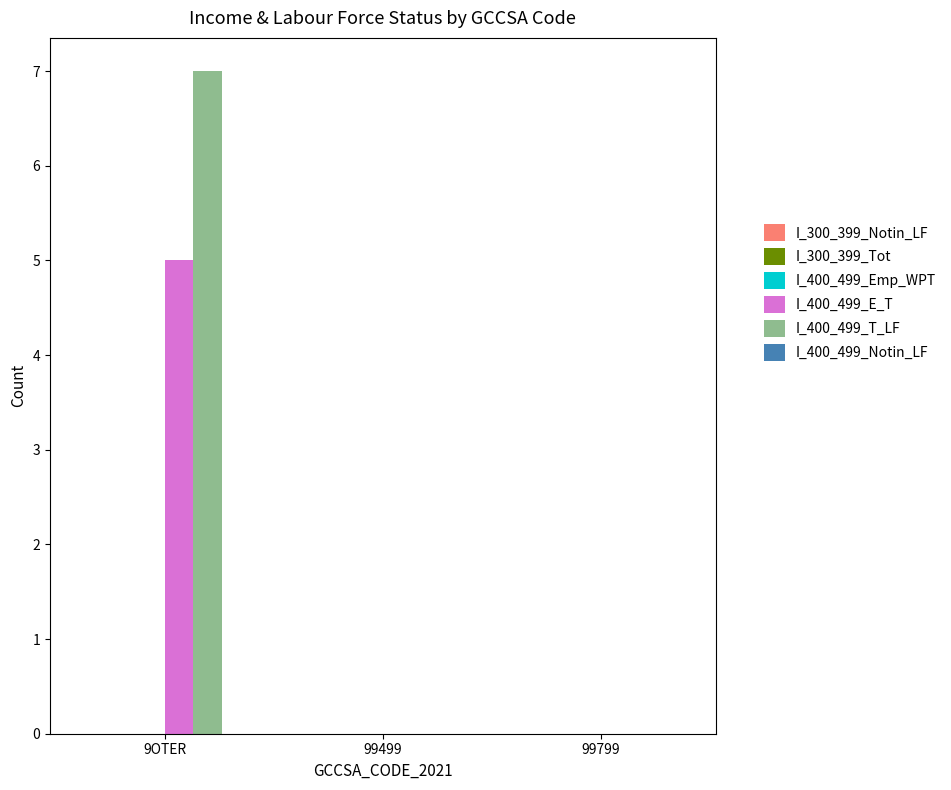

Which series has the largest total across all categories?

I_400_499_T_LF